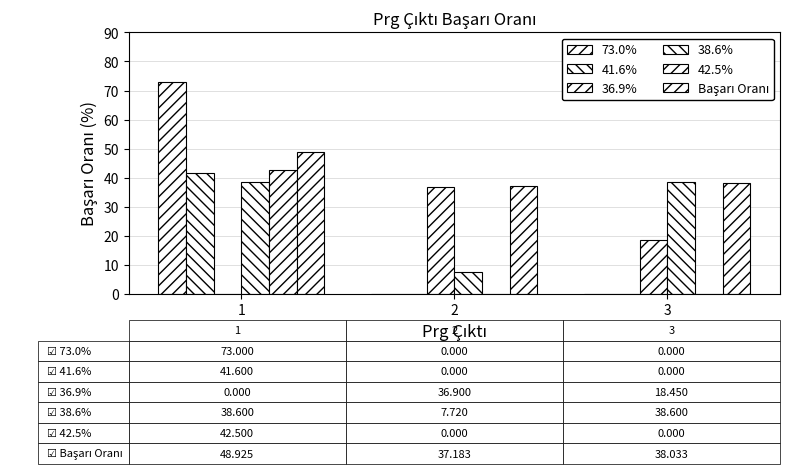

Is it true that Başarı Oranı equals 74.6 at 1?

False